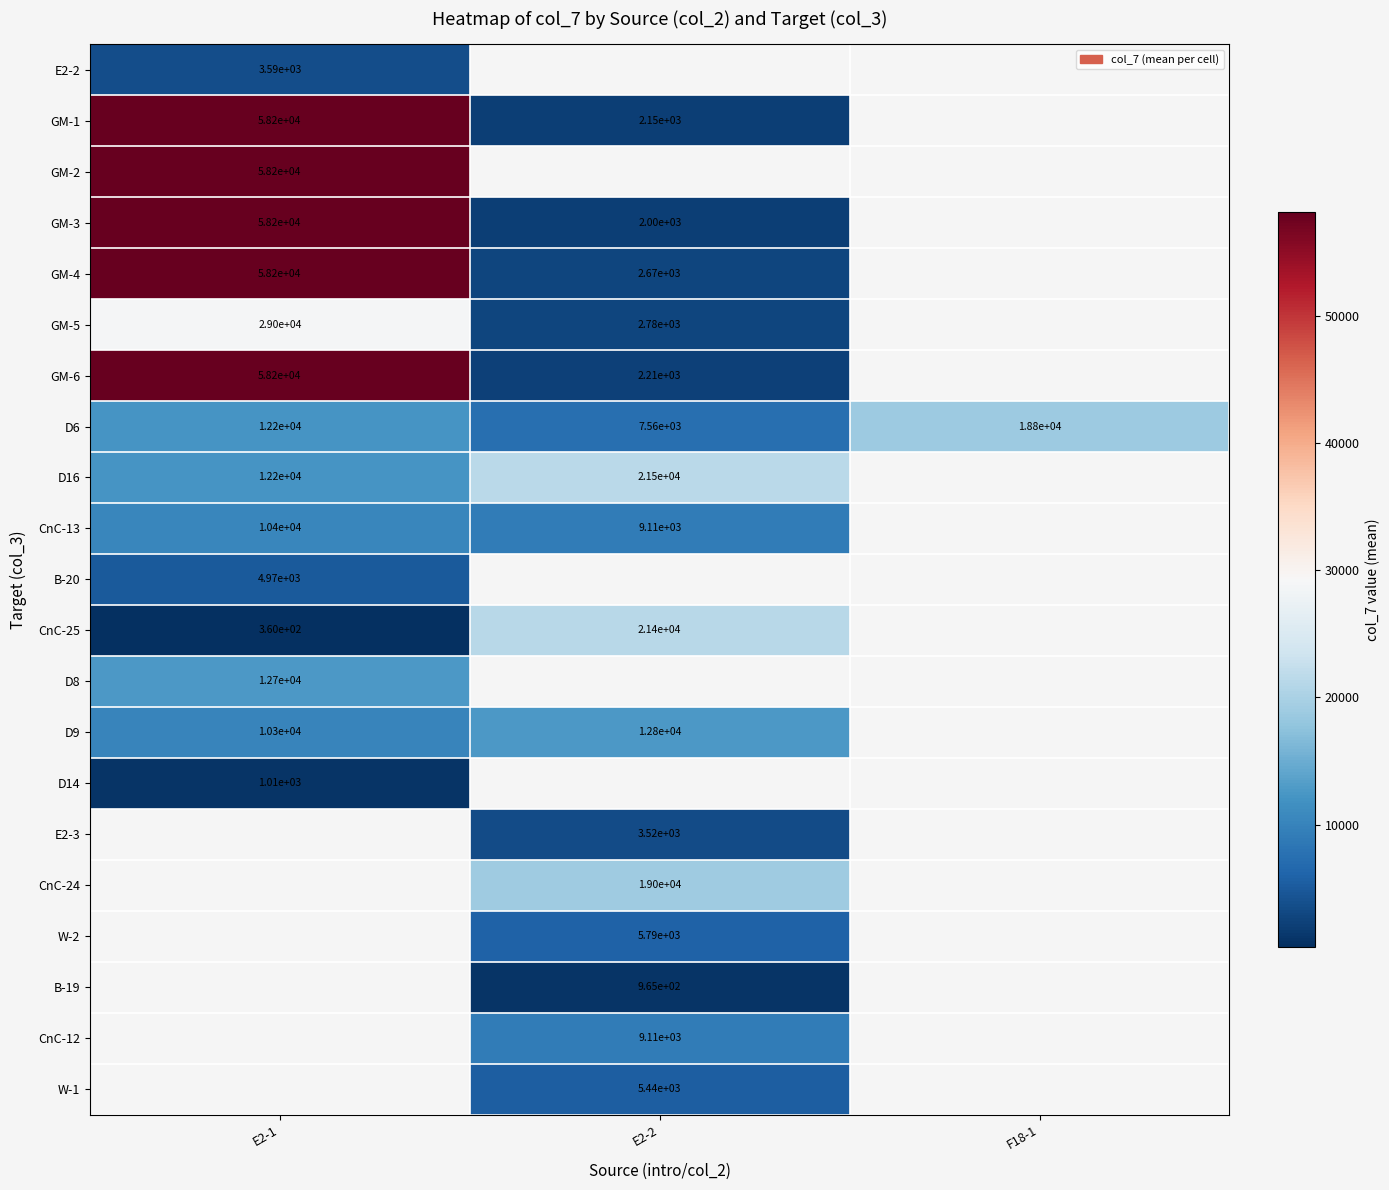

What is the greatest value displayed?

58210.0